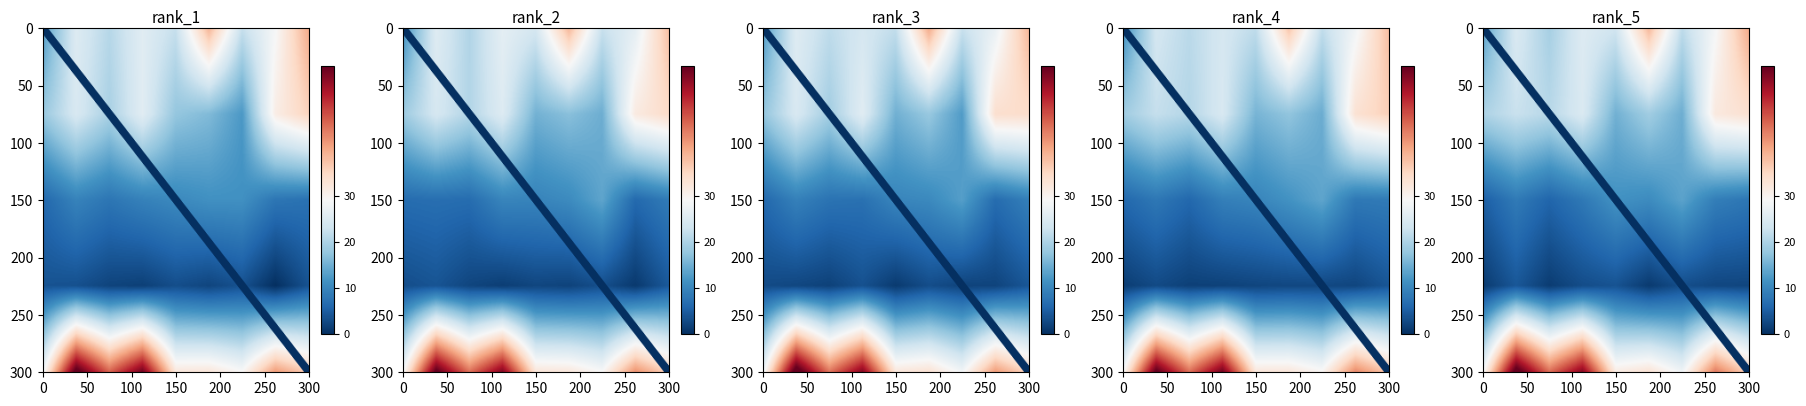

What is the greatest value displayed?

58